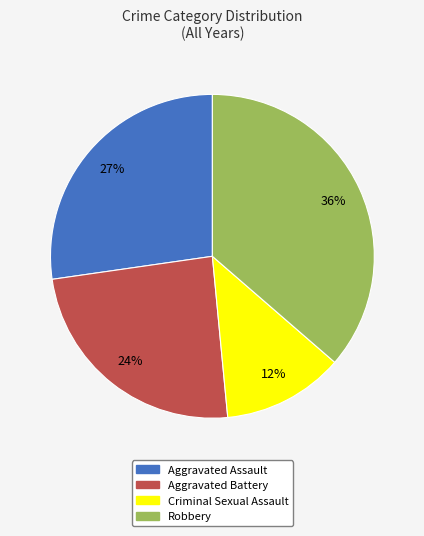

Does Aggravated Battery account for over 50% of the chart?

No